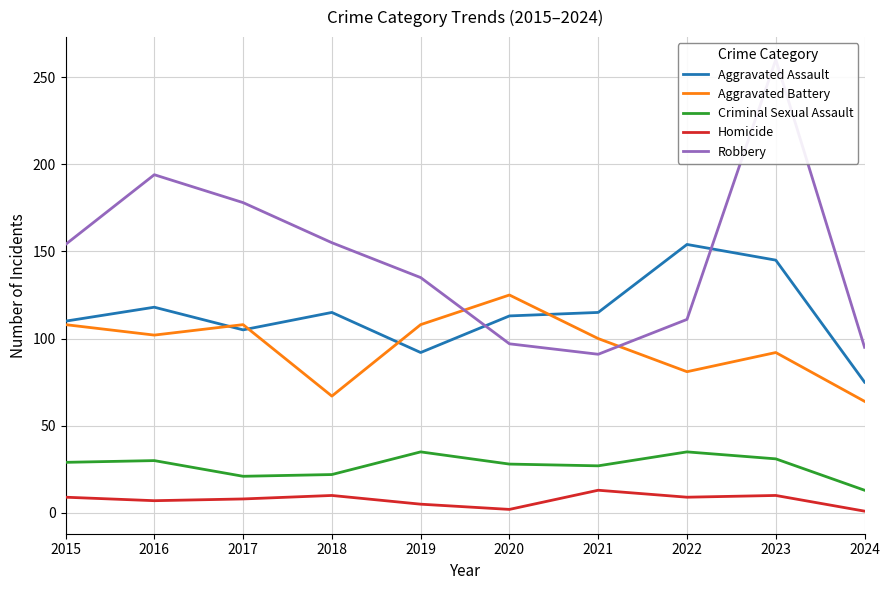

Reading left to right, transcribe all the data shown in this chart.

Aggravated Assault: 2015=110	2016=118	2017=105	2018=115	2019=92	2020=113	2021=115	2022=154	2023=145	2024=75
Aggravated Battery: 2015=108	2016=102	2017=108	2018=67	2019=108	2020=125	2021=100	2022=81	2023=92	2024=64
Criminal Sexual Assault: 2015=29	2016=30	2017=21	2018=22	2019=35	2020=28	2021=27	2022=35	2023=31	2024=13
Homicide: 2015=9	2016=7	2017=8	2018=10	2019=5	2020=2	2021=13	2022=9	2023=10	2024=1
Robbery: 2015=154	2016=194	2017=178	2018=155	2019=135	2020=97	2021=91	2022=111	2023=260	2024=95